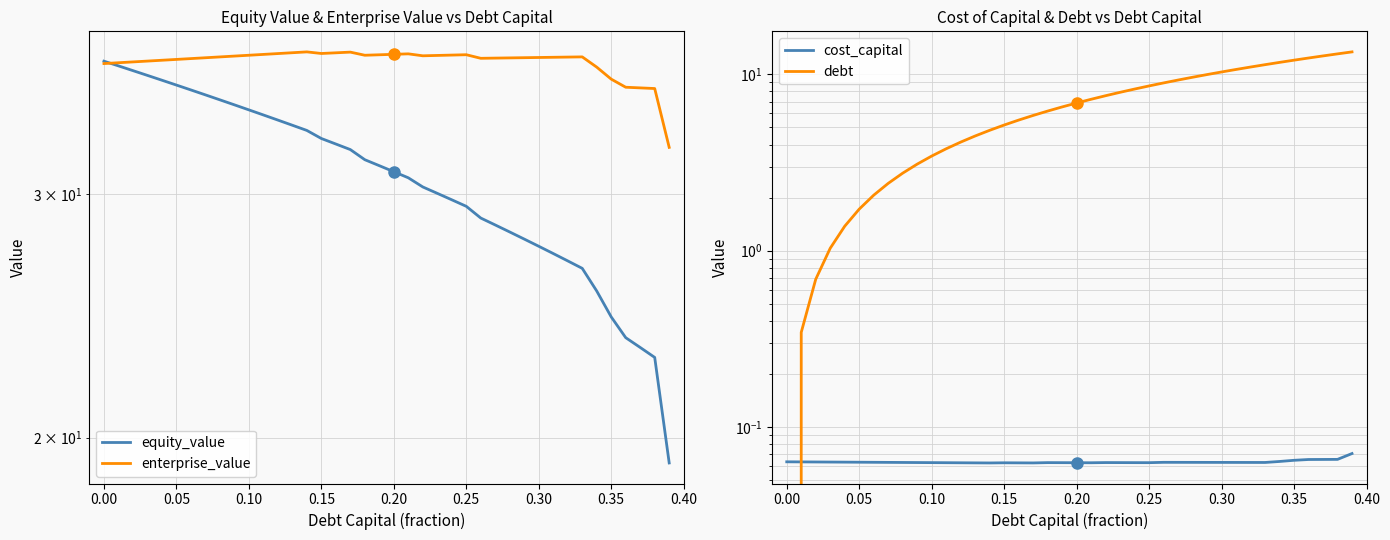

Reading left to right, list all the values displayed in this chart.

equity_value: 37.5	37.2	36.9	36.6	36.3	36.0	35.7	35.4	35.1	34.8	34.5	34.2	33.9	33.7	33.4	32.9	32.6	32.3	31.8	31.5	31.1	30.8	30.4	30.0	29.7	29.4	28.8	28.5	28.2	27.8	27.5	27.2	26.8	26.5	25.5	24.5	23.6	23.2	22.9	19.2
enterprise_value: 37.3	37.4	37.4	37.5	37.5	37.6	37.6	37.7	37.7	37.8	37.8	37.9	37.9	38.0	38.0	37.9	38.0	38.0	37.8	37.9	37.9	37.9	37.8	37.8	37.8	37.9	37.6	37.6	37.7	37.7	37.7	37.7	37.7	37.7	37.1	36.3	35.9	35.8	35.8	32.4
cost_capital: 0.1	0.1	0.1	0.1	0.1	0.1	0.1	0.1	0.1	0.1	0.1	0.1	0.1	0.1	0.1	0.1	0.1	0.1	0.1	0.1	0.1	0.1	0.1	0.1	0.1	0.1	0.1	0.1	0.1	0.1	0.1	0.1	0.1	0.1	0.1	0.1	0.1	0.1	0.1	0.1
debt: 0.0	0.3	0.7	1.0	1.4	1.7	2.1	2.4	2.8	3.1	3.4	3.8	4.1	4.5	4.8	5.2	5.5	5.8	6.2	6.5	6.9	7.2	7.6	7.9	8.3	8.6	8.9	9.3	9.6	10.0	10.3	10.7	11.0	11.4	11.7	12.0	12.4	12.7	13.1	13.4